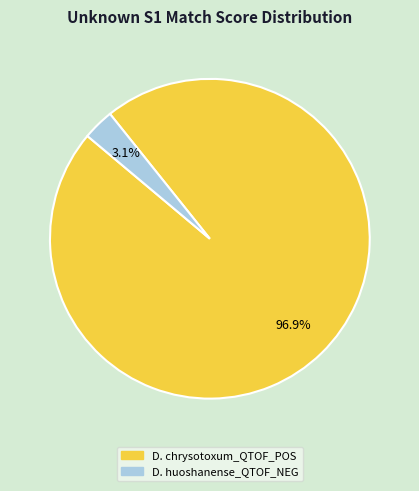

What percentage is the D. chrysotoxum_QTOF_POS slice, to the nearest percent?

97%